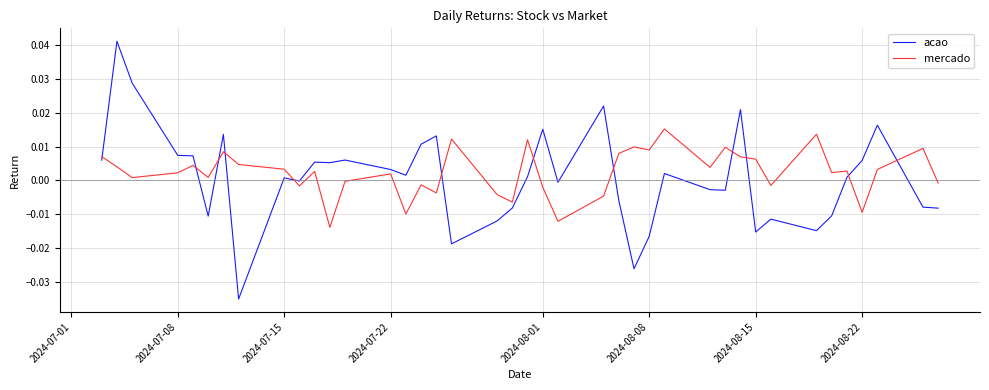

List the series in order of their peak value, highest first.

acao, mercado